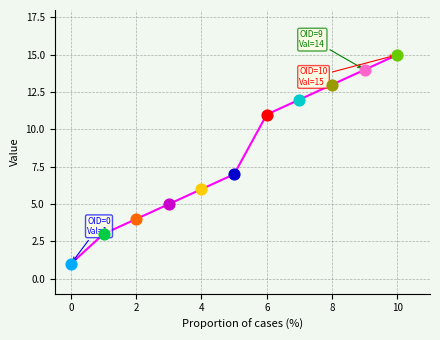

What is the maximum value shown in the chart?

15